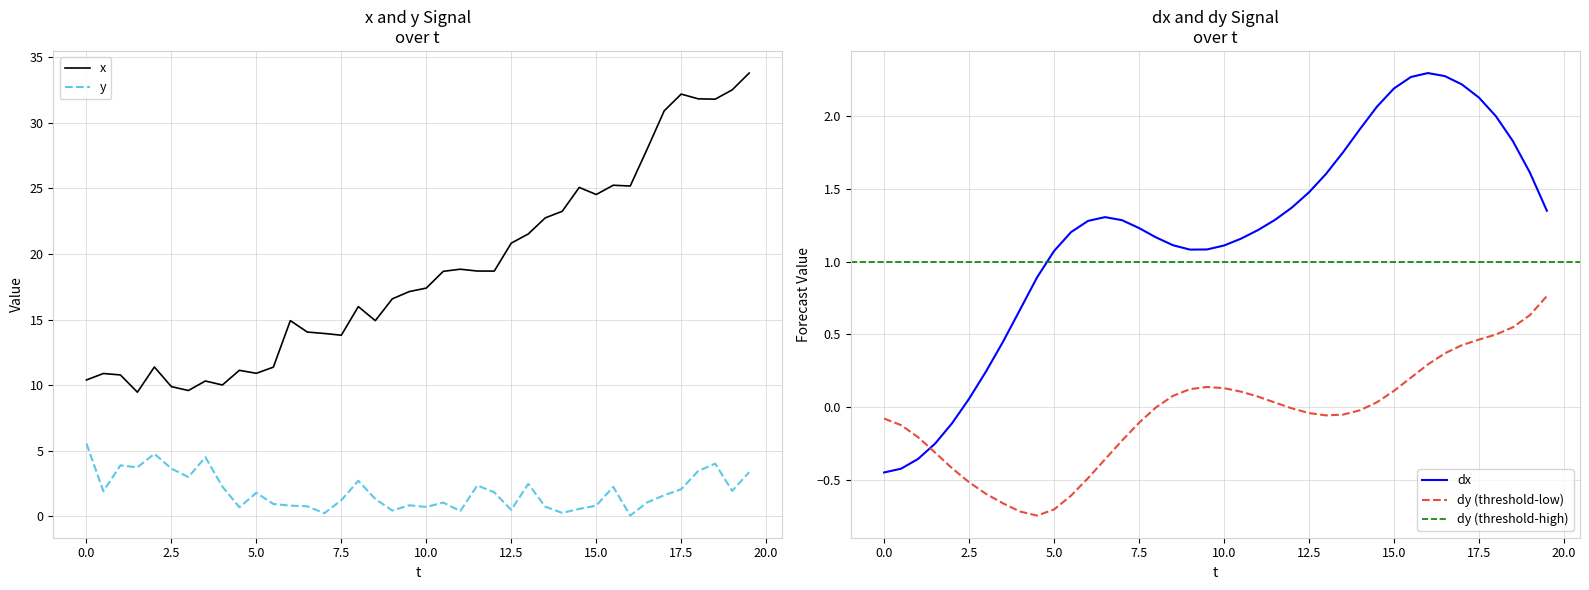

Is this an area chart (filled region under the line)?

No